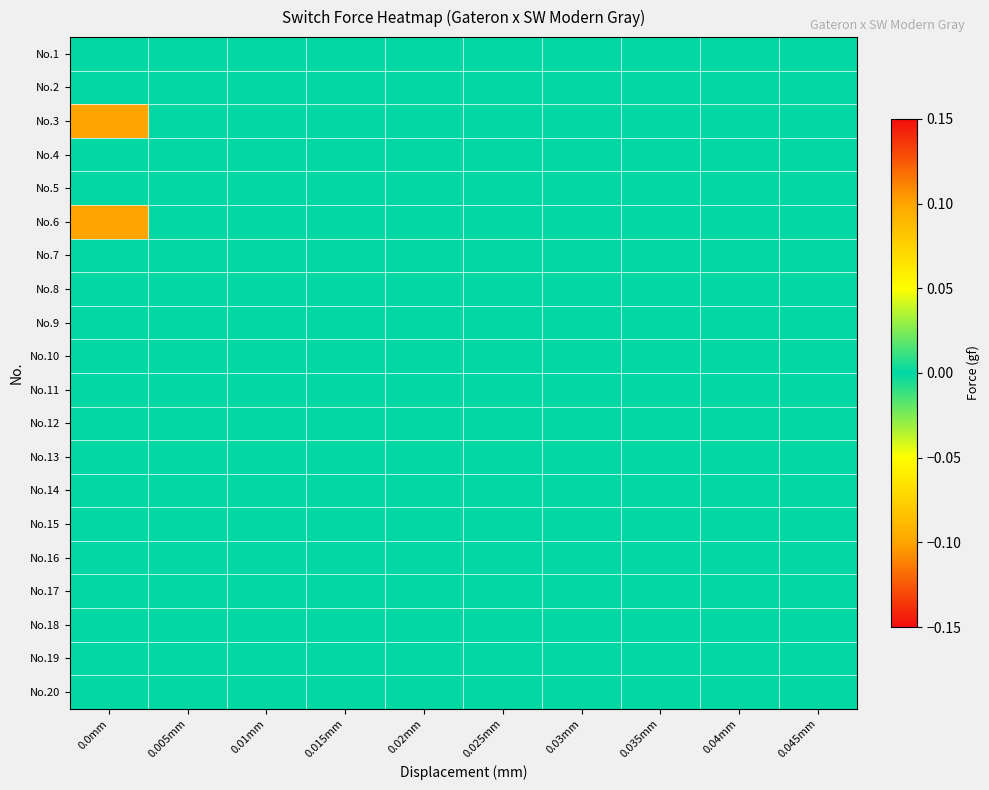

Reading left to right, transcribe all the data shown in this chart.

No.1: 0.0mm=0.0	0.005mm=0.0	0.01mm=0.0	0.015mm=0.0	0.02mm=0.0	0.025mm=0.0	0.03mm=0.0	0.035mm=0.0	0.04mm=0.0	0.045mm=0.0
No.2: 0.0mm=0.0	0.005mm=0.0	0.01mm=0.0	0.015mm=0.0	0.02mm=0.0	0.025mm=0.0	0.03mm=0.0	0.035mm=0.0	0.04mm=0.0	0.045mm=0.0
No.3: 0.0mm=-0.1	0.005mm=0.0	0.01mm=0.0	0.015mm=0.0	0.02mm=0.0	0.025mm=0.0	0.03mm=0.0	0.035mm=0.0	0.04mm=0.0	0.045mm=0.0
No.4: 0.0mm=0.0	0.005mm=0.0	0.01mm=0.0	0.015mm=0.0	0.02mm=0.0	0.025mm=0.0	0.03mm=0.0	0.035mm=0.0	0.04mm=0.0	0.045mm=0.0
No.5: 0.0mm=0.0	0.005mm=0.0	0.01mm=0.0	0.015mm=0.0	0.02mm=0.0	0.025mm=0.0	0.03mm=0.0	0.035mm=0.0	0.04mm=0.0	0.045mm=0.0
No.6: 0.0mm=0.1	0.005mm=0.0	0.01mm=0.0	0.015mm=0.0	0.02mm=0.0	0.025mm=0.0	0.03mm=0.0	0.035mm=0.0	0.04mm=0.0	0.045mm=0.0
No.7: 0.0mm=0.0	0.005mm=0.0	0.01mm=0.0	0.015mm=0.0	0.02mm=0.0	0.025mm=0.0	0.03mm=0.0	0.035mm=0.0	0.04mm=0.0	0.045mm=0.0
No.8: 0.0mm=0.0	0.005mm=0.0	0.01mm=0.0	0.015mm=0.0	0.02mm=0.0	0.025mm=0.0	0.03mm=0.0	0.035mm=0.0	0.04mm=0.0	0.045mm=0.0
No.9: 0.0mm=0.0	0.005mm=0.0	0.01mm=0.0	0.015mm=0.0	0.02mm=0.0	0.025mm=0.0	0.03mm=0.0	0.035mm=0.0	0.04mm=0.0	0.045mm=0.0
No.10: 0.0mm=0.0	0.005mm=0.0	0.01mm=0.0	0.015mm=0.0	0.02mm=0.0	0.025mm=0.0	0.03mm=0.0	0.035mm=0.0	0.04mm=0.0	0.045mm=0.0
No.11: 0.0mm=0.0	0.005mm=0.0	0.01mm=0.0	0.015mm=0.0	0.02mm=0.0	0.025mm=0.0	0.03mm=0.0	0.035mm=0.0	0.04mm=0.0	0.045mm=0.0
No.12: 0.0mm=0.0	0.005mm=0.0	0.01mm=0.0	0.015mm=0.0	0.02mm=0.0	0.025mm=0.0	0.03mm=0.0	0.035mm=0.0	0.04mm=0.0	0.045mm=0.0
No.13: 0.0mm=0.0	0.005mm=0.0	0.01mm=0.0	0.015mm=0.0	0.02mm=0.0	0.025mm=0.0	0.03mm=0.0	0.035mm=0.0	0.04mm=0.0	0.045mm=0.0
No.14: 0.0mm=0.0	0.005mm=0.0	0.01mm=0.0	0.015mm=0.0	0.02mm=0.0	0.025mm=0.0	0.03mm=0.0	0.035mm=0.0	0.04mm=0.0	0.045mm=0.0
No.15: 0.0mm=0.0	0.005mm=0.0	0.01mm=0.0	0.015mm=0.0	0.02mm=0.0	0.025mm=0.0	0.03mm=0.0	0.035mm=0.0	0.04mm=0.0	0.045mm=0.0
No.16: 0.0mm=0.0	0.005mm=0.0	0.01mm=0.0	0.015mm=0.0	0.02mm=0.0	0.025mm=0.0	0.03mm=0.0	0.035mm=0.0	0.04mm=0.0	0.045mm=0.0
No.17: 0.0mm=0.0	0.005mm=0.0	0.01mm=0.0	0.015mm=0.0	0.02mm=0.0	0.025mm=0.0	0.03mm=0.0	0.035mm=0.0	0.04mm=0.0	0.045mm=0.0
No.18: 0.0mm=0.0	0.005mm=0.0	0.01mm=0.0	0.015mm=0.0	0.02mm=0.0	0.025mm=0.0	0.03mm=0.0	0.035mm=0.0	0.04mm=0.0	0.045mm=0.0
No.19: 0.0mm=0.0	0.005mm=0.0	0.01mm=0.0	0.015mm=0.0	0.02mm=0.0	0.025mm=0.0	0.03mm=0.0	0.035mm=0.0	0.04mm=0.0	0.045mm=0.0
No.20: 0.0mm=0.0	0.005mm=0.0	0.01mm=0.0	0.015mm=0.0	0.02mm=0.0	0.025mm=0.0	0.03mm=0.0	0.035mm=0.0	0.04mm=0.0	0.045mm=0.0